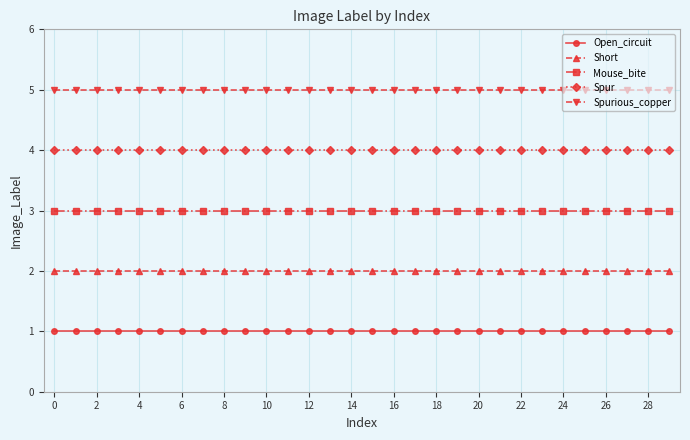

What is the highest value of the Spur series?

4